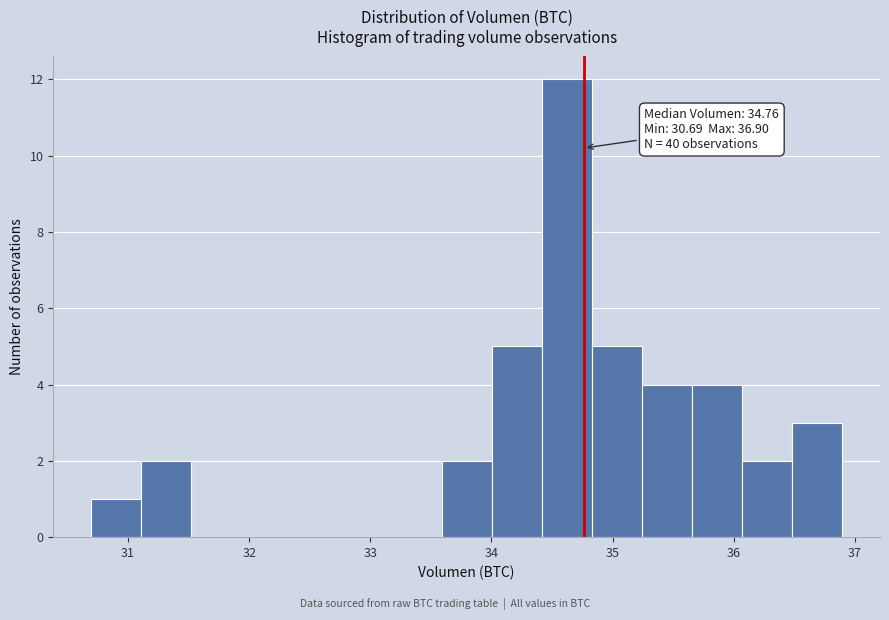

Which range on the x-axis has the tallest bar?

34.4 to 34.8